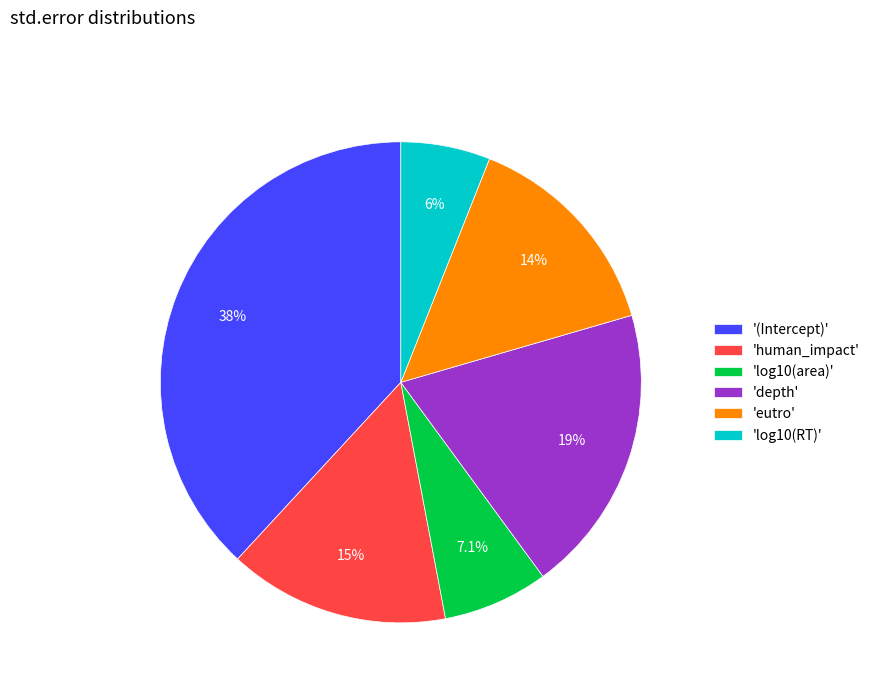

Between '(Intercept)' and 'depth', which is larger?

'(Intercept)'